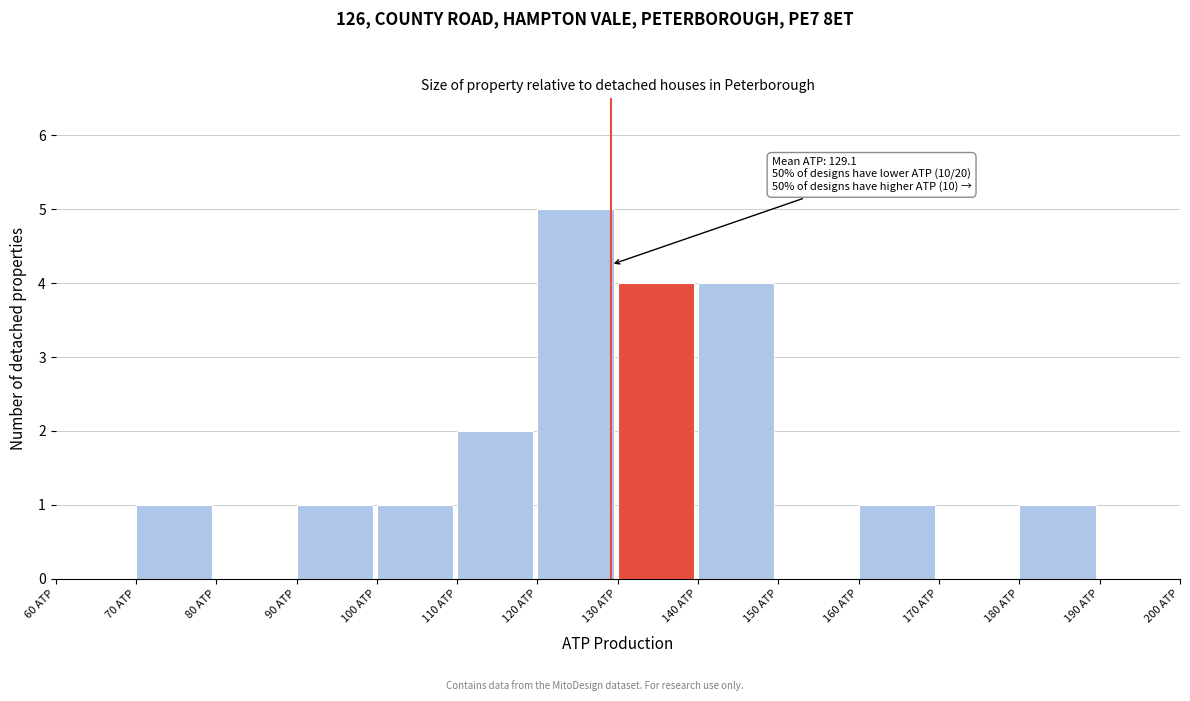

Over which range of the x-axis is the bar tallest?

120 to 130